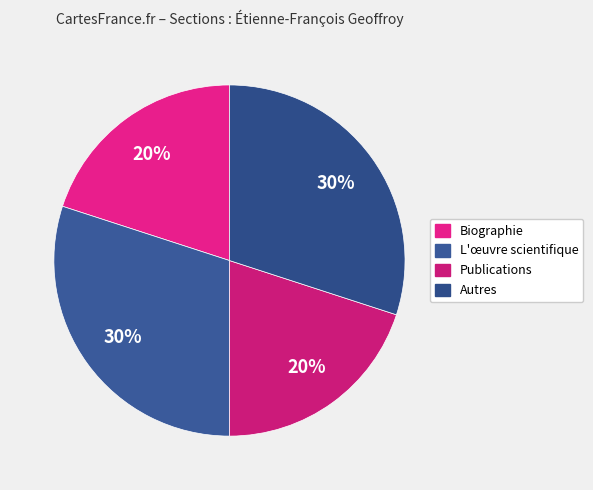

To the nearest percent, what percentage of the pie is Publications?

20%